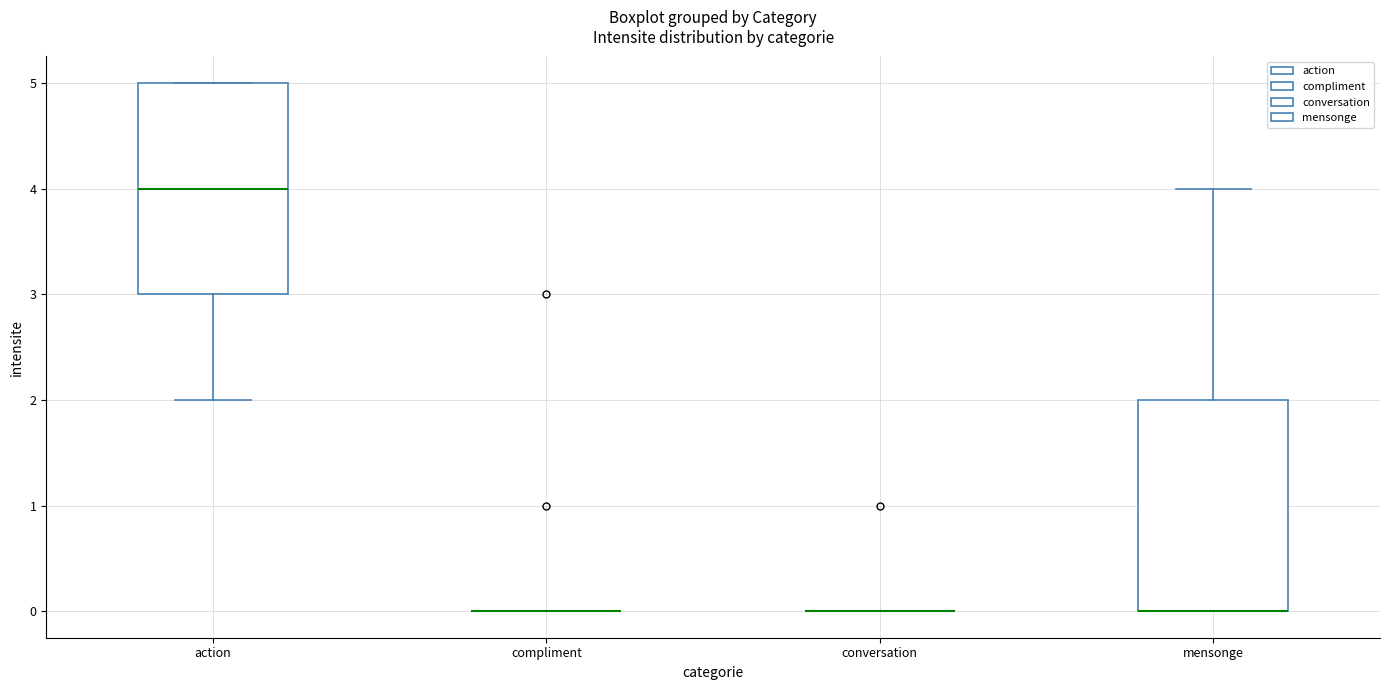

Reading left to right, read every box against the y-axis: the position of its median line, the range the box covers, and the ends of its whiskers. The values are not printed on the chart, so give them approximately, as read against the axis.

action: median 4, box 3 to 5, whiskers 2 to 5
compliment: box collapsed to a line at 0, whiskers 0 to 0
conversation: box collapsed to a line at 0, whiskers 0 to 0
mensonge: median 0 (drawn on the box's lower edge), box 0 to 2, whiskers 0 to 4